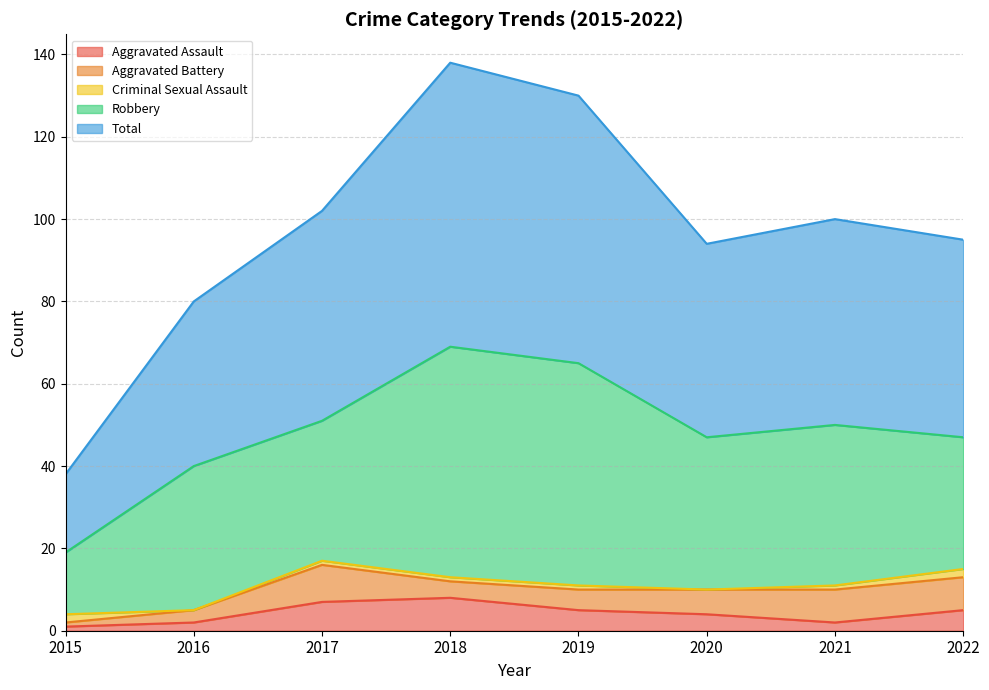

What is the value of the Aggravated Assault point at the 8th from the left?

5